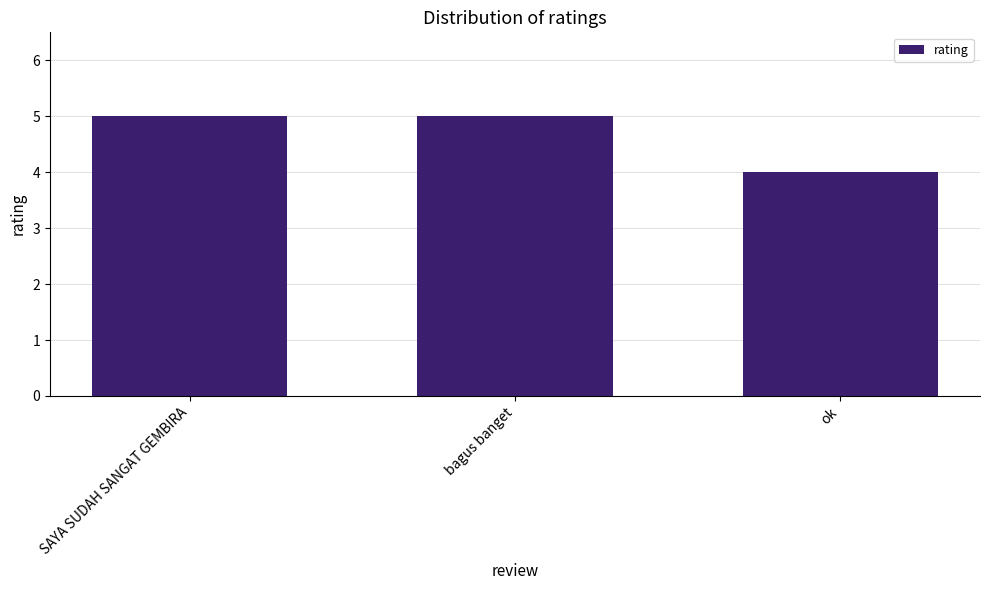

What value does the data have at SAYA SUDAH SANGAT GEMBIRA?

5